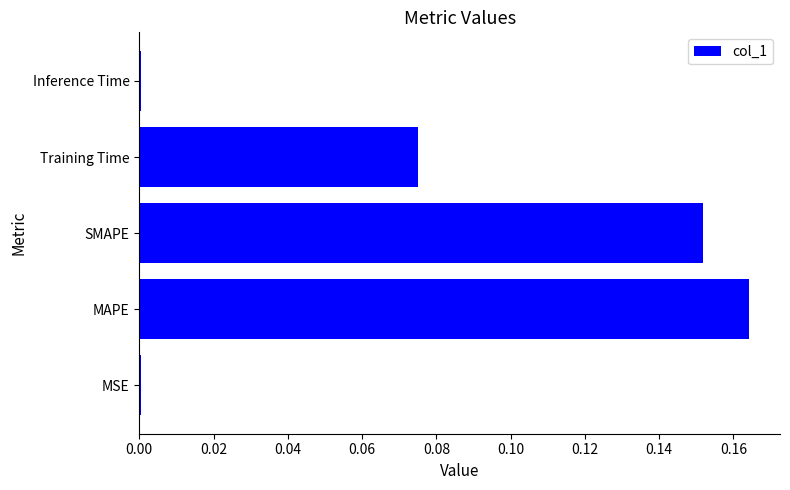

Is it true that the value at SMAPE is 0.1?

False